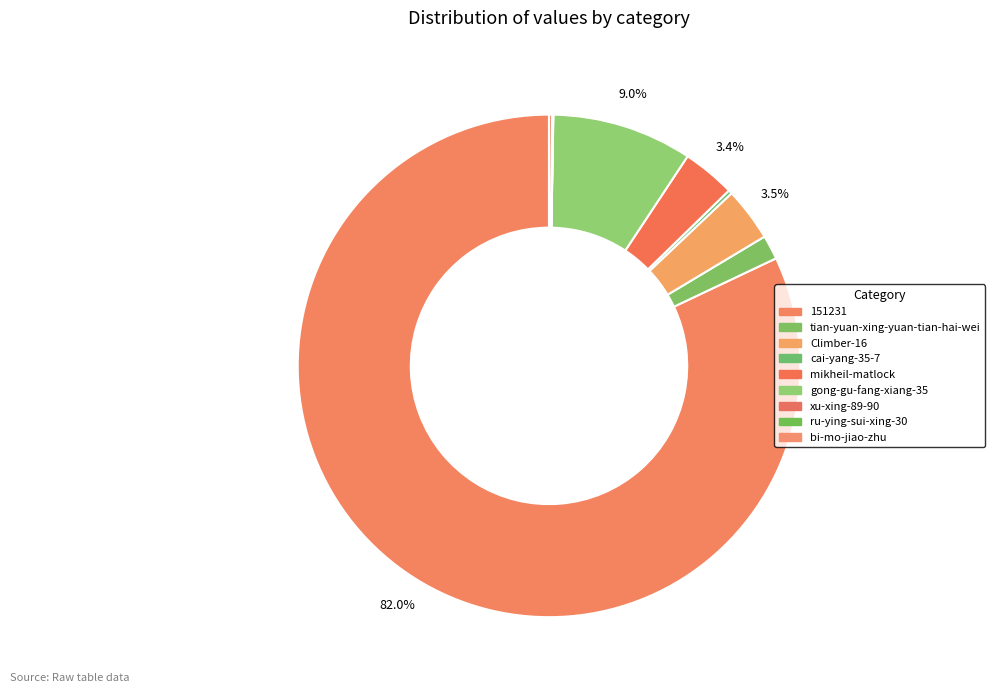

The mikheil-matlock slice represents 3% of the pie. True or false?

True